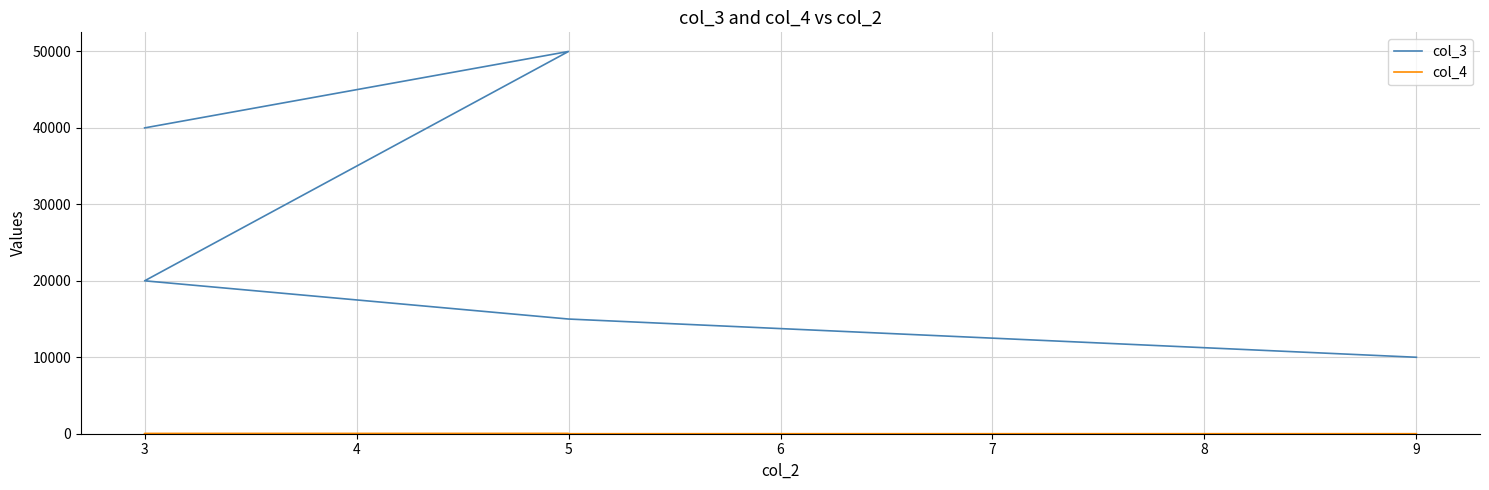

Reading left to right, what are all the values shown in this chart?

col_3: 10000	15000	20000	50000	40000
col_4: 3	2	4	6	3